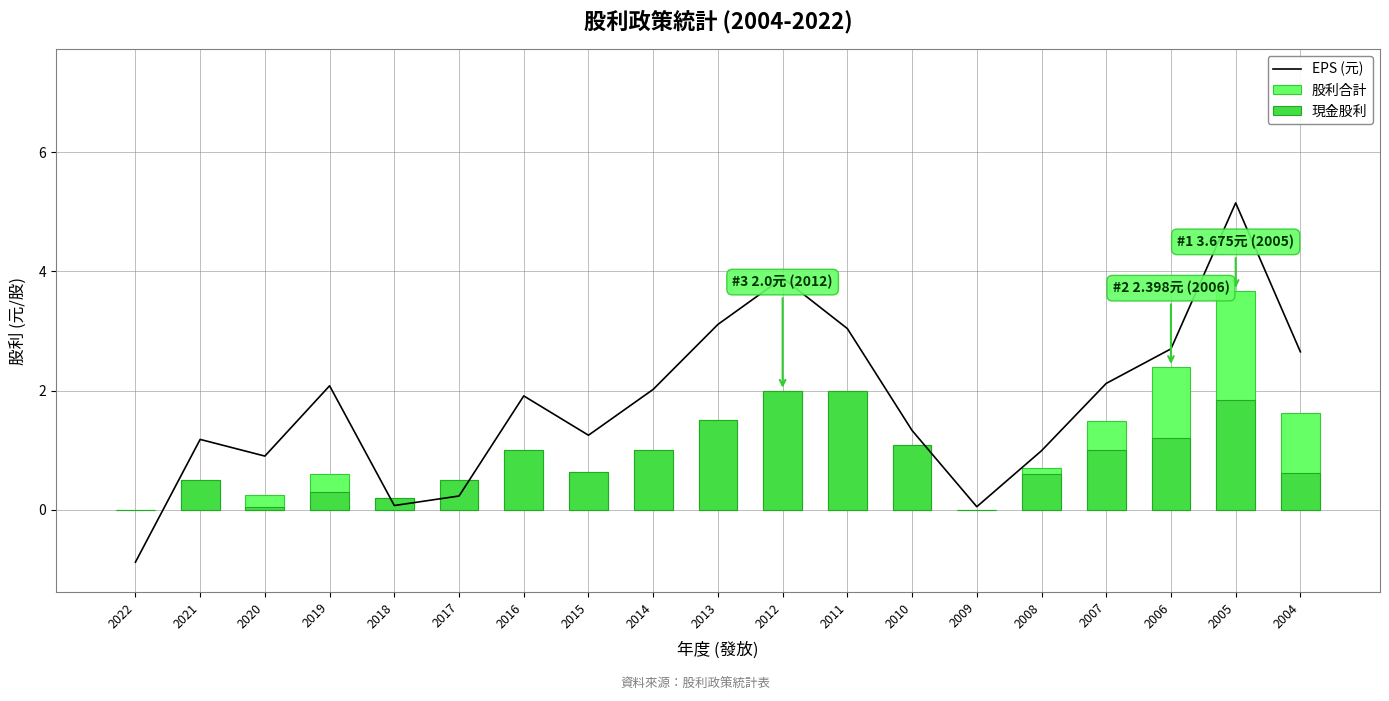

List the series in order of their overall mean, lowest first.

現金股利, 股利合計, EPS (元)